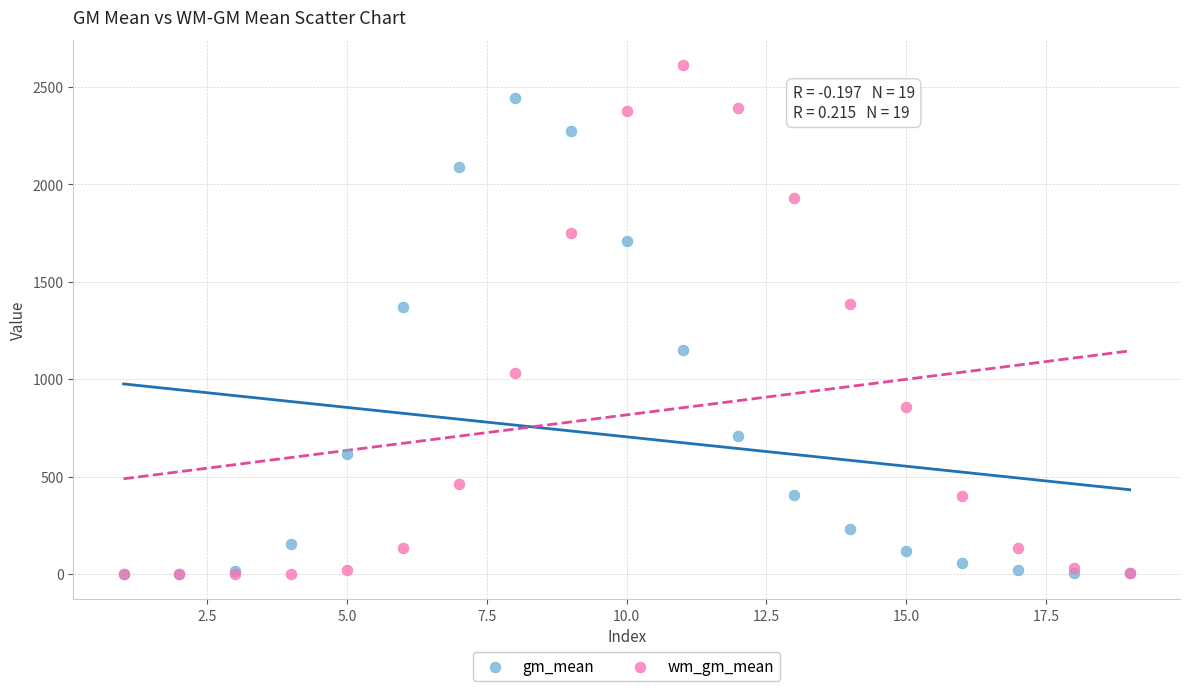

In the gm_mean series, what Y value is closest to 1222?

1149.0